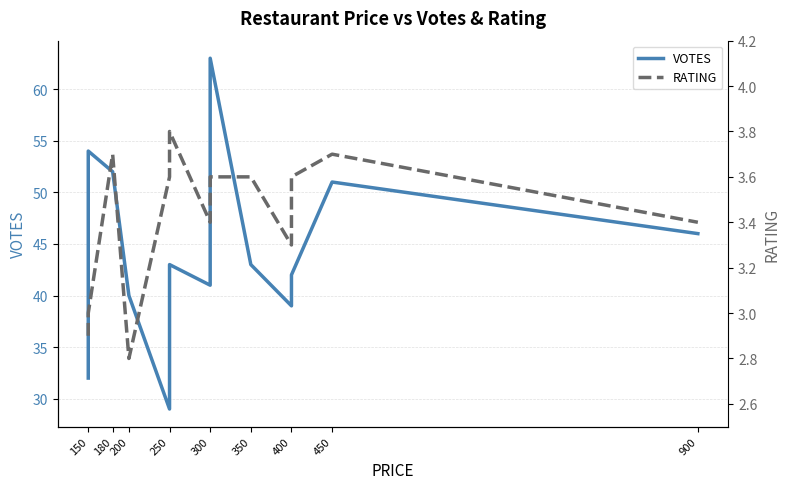

Reading right to left, extract all data points from this chart.

VOTES: 46.0	51.0	42.0	39.0	43.0	63.0	47.0	41.0	43.0	29.0	40.0	52.0	54.0	32.0
RATING: 3.4	3.7	3.6	3.3	3.6	3.6	3.4	3.4	3.8	3.6	2.8	3.7	3.0	2.9